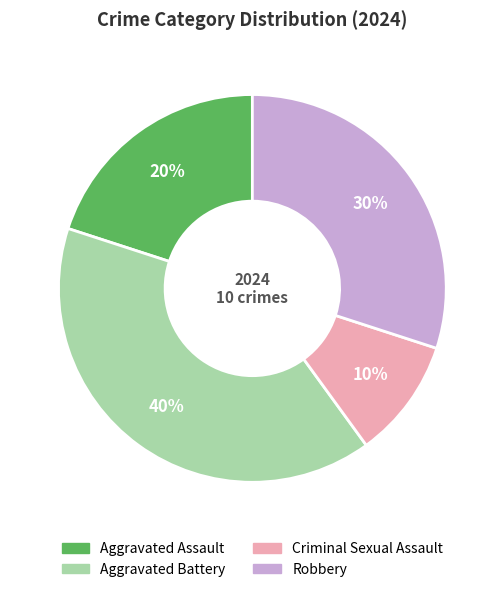

How many segments does this pie chart have?

4